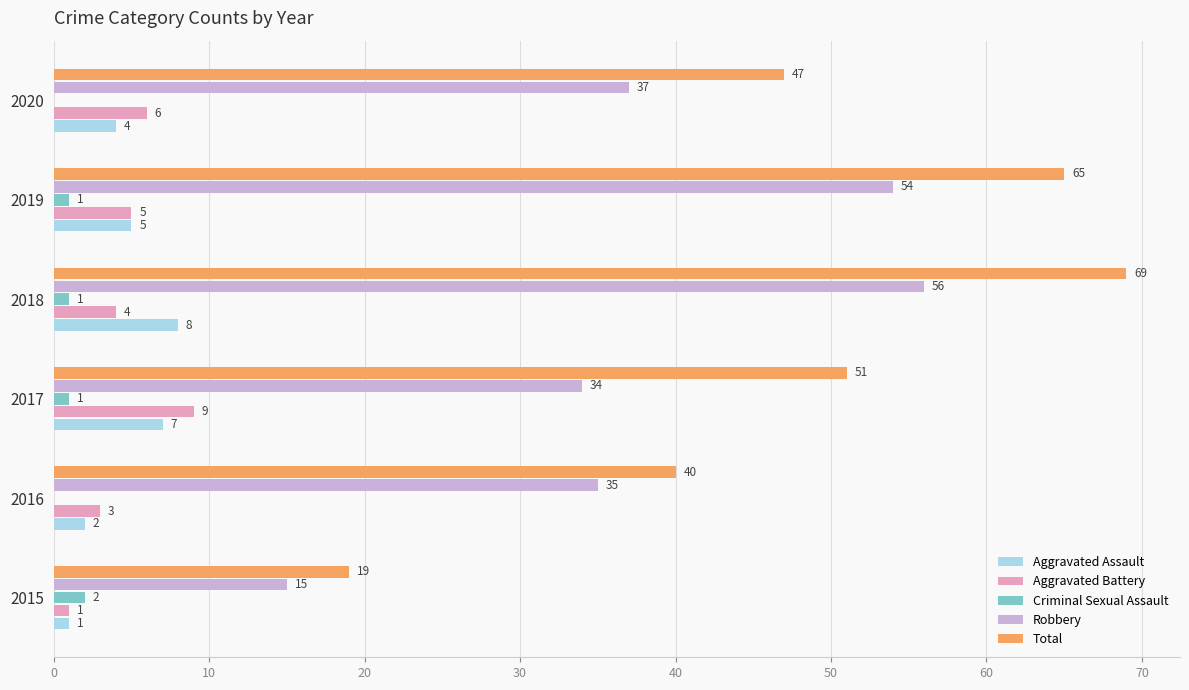

What is the sum of the Aggravated Assault values at 2016 and 2015?

3